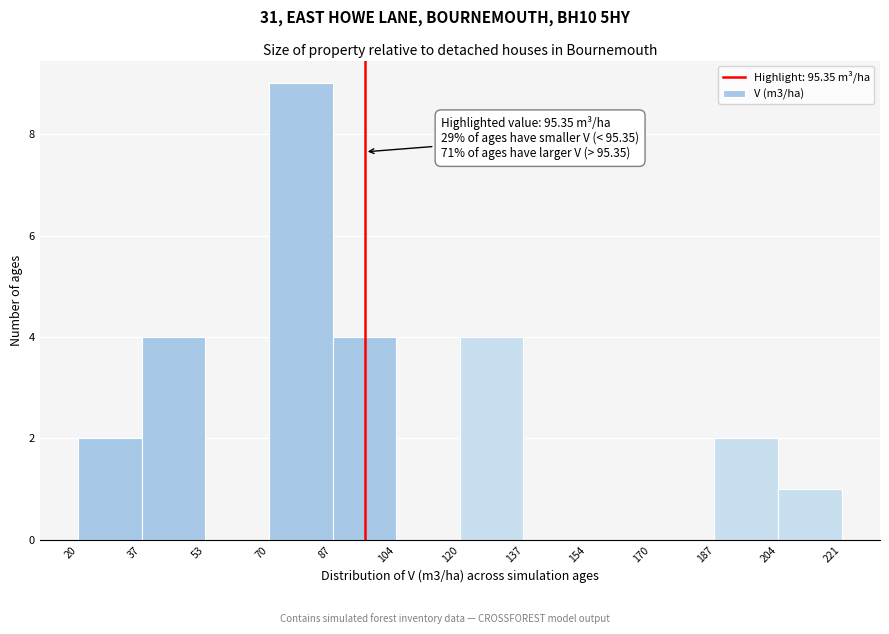

Over which range of the x-axis is the bar tallest?

70 to 87